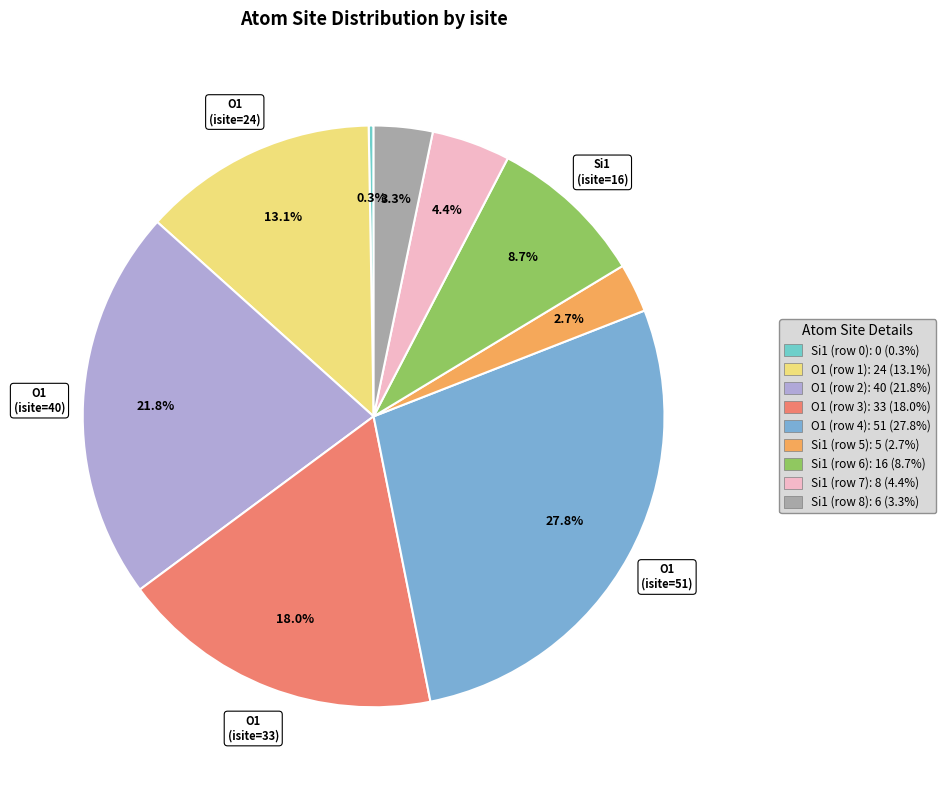

Which has a higher value, Si1 (row 8) or Si1 (row 6)?

Si1 (row 6)